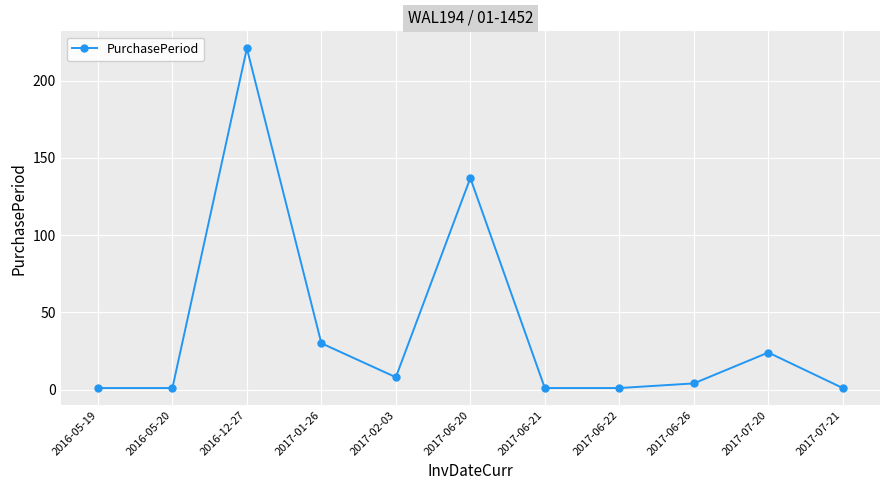

At which label does the data first exceed 4?

2016-12-27